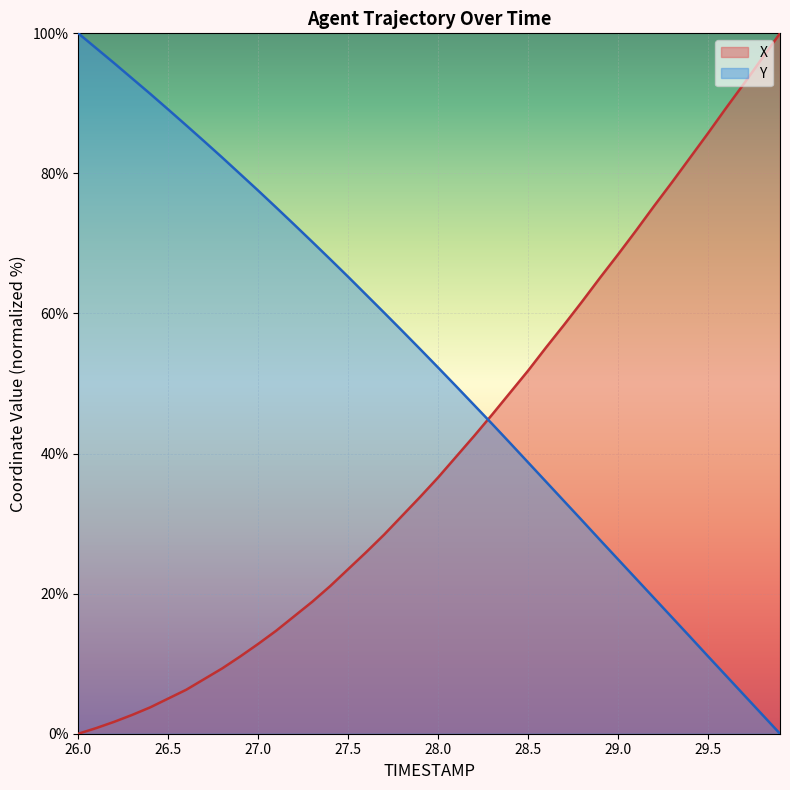

True or false: X has more than 2 interior local peaks.

False